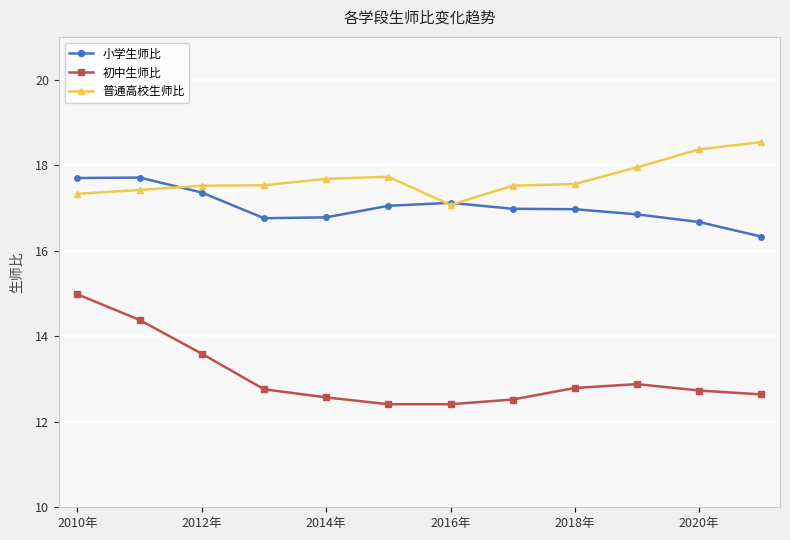

What is the sum of all 小学生师比 values?

204.3